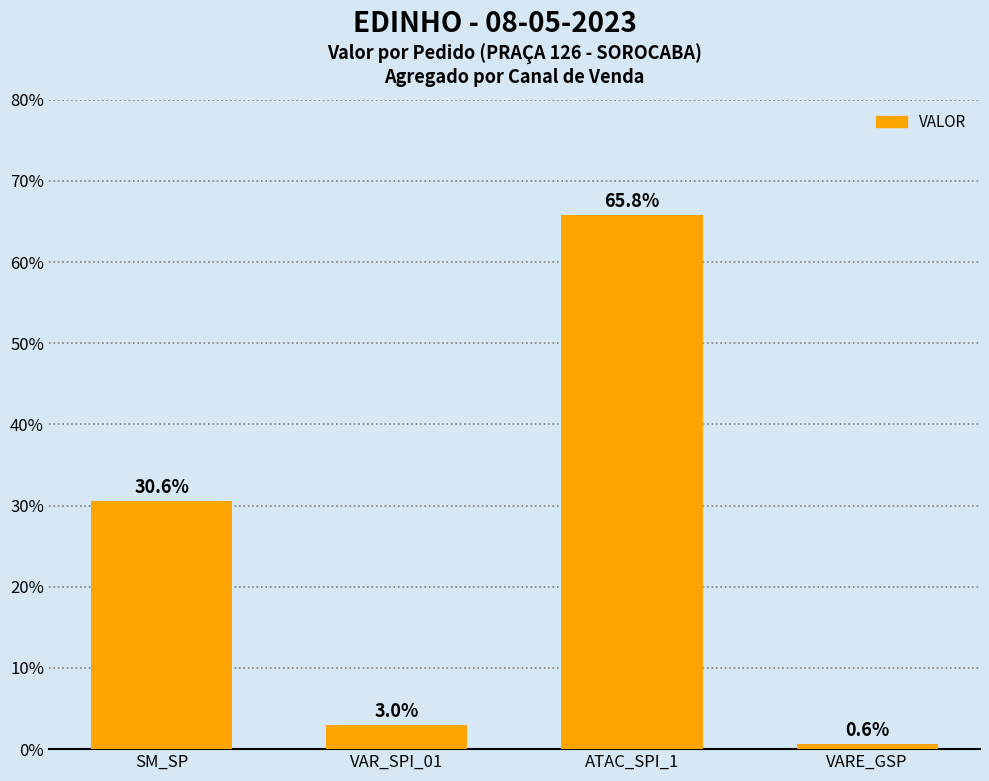

At which label does the data first exceed 30?

SM_SP